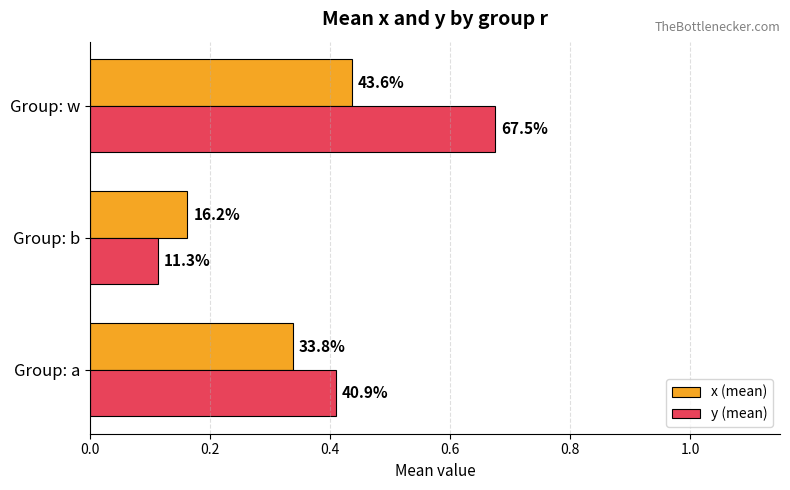

Which series has the largest total across all categories?

y (mean)